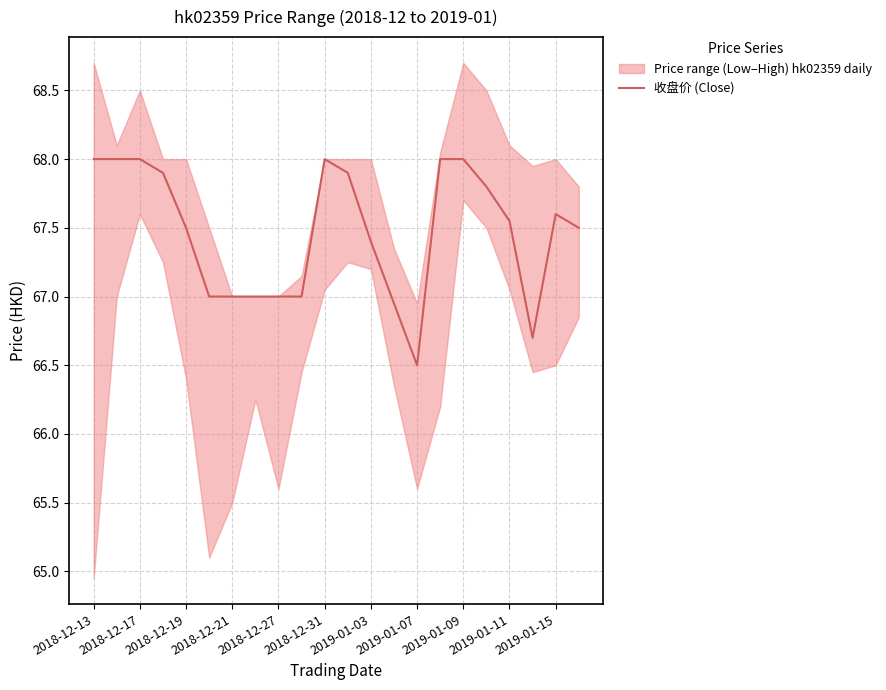

True or false: 收盘价 (Close) has a value of 38.8 at 2019-01-09.

False